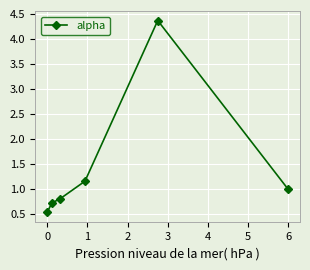

How many interior local peaks (higher than both neighbors) does the data have?

1